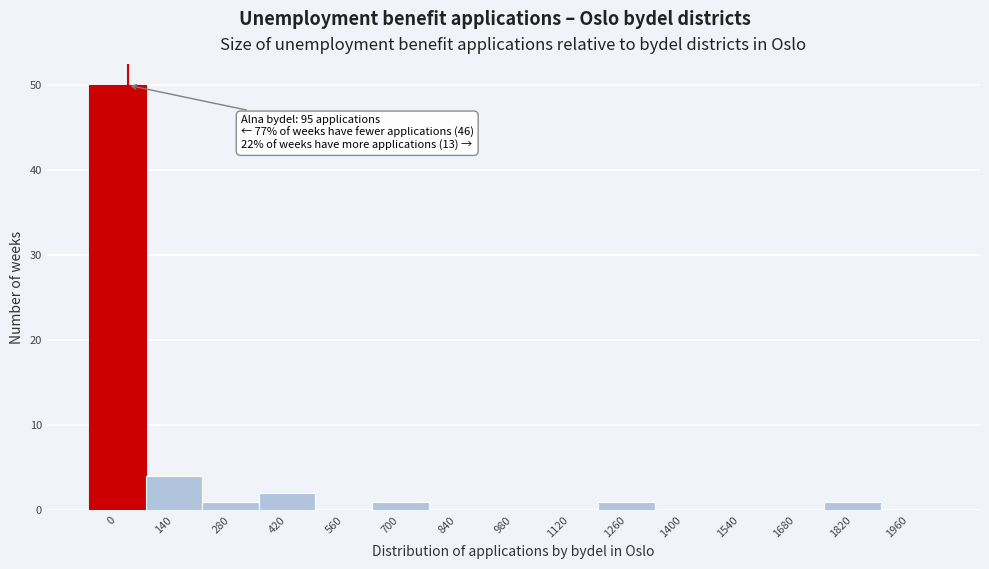

Reading left to right, what are all the values shown in this chart?

0=50	140=4	280=1	420=2	560=0	700=1	840=0	980=0	1120=0	1260=1	1400=0	1540=0	1680=0	1820=1	1960=0